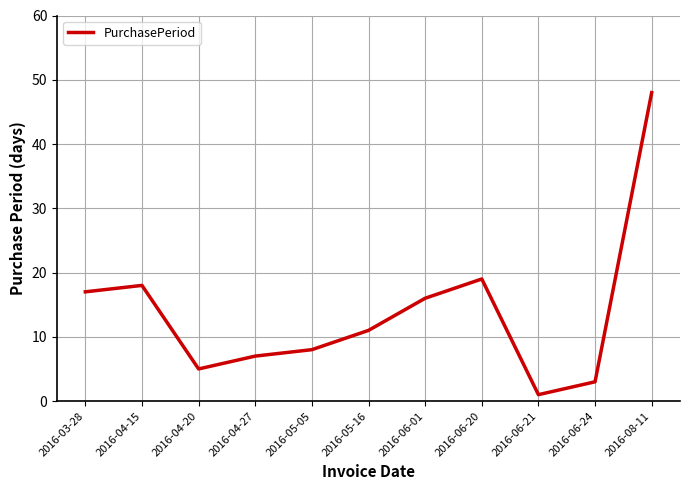

Which label corresponds to the largest value in the chart?

2016-08-11